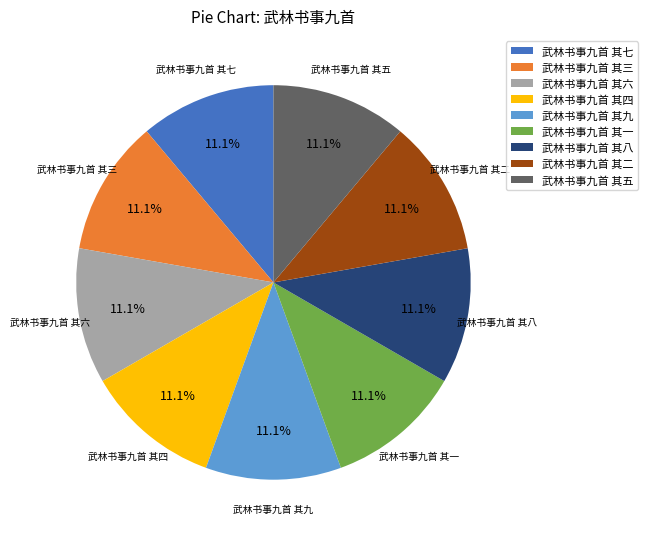

Do 武林书事九首 其九 and 武林书事九首 其二 together represent more than half of the pie?

No